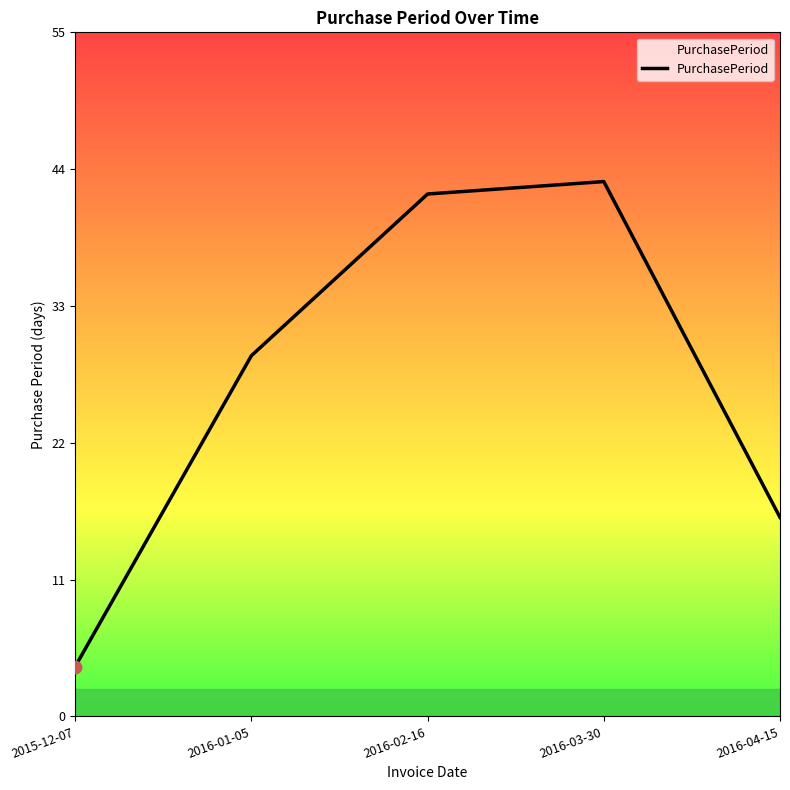

Approximately how many times larger is the value at 2016-04-15 compared to 2015-12-07?

4.0